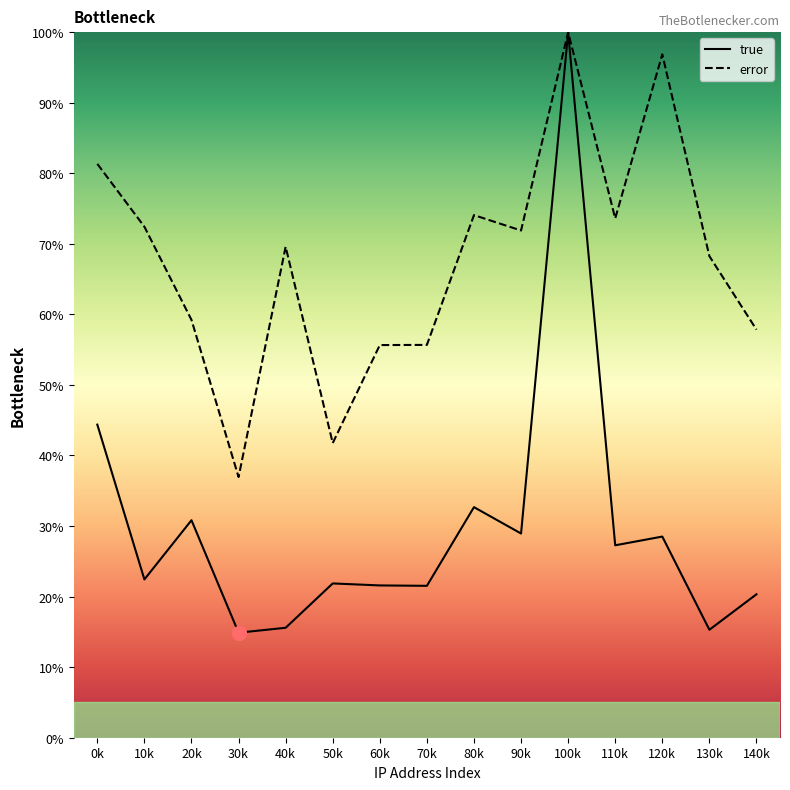

List the labels in order of true value, largest first.

100k, 0k, 80k, 20k, 90k, 120k, 110k, 10k, 50k, 60k, 70k, 140k, 40k, 130k, 30k